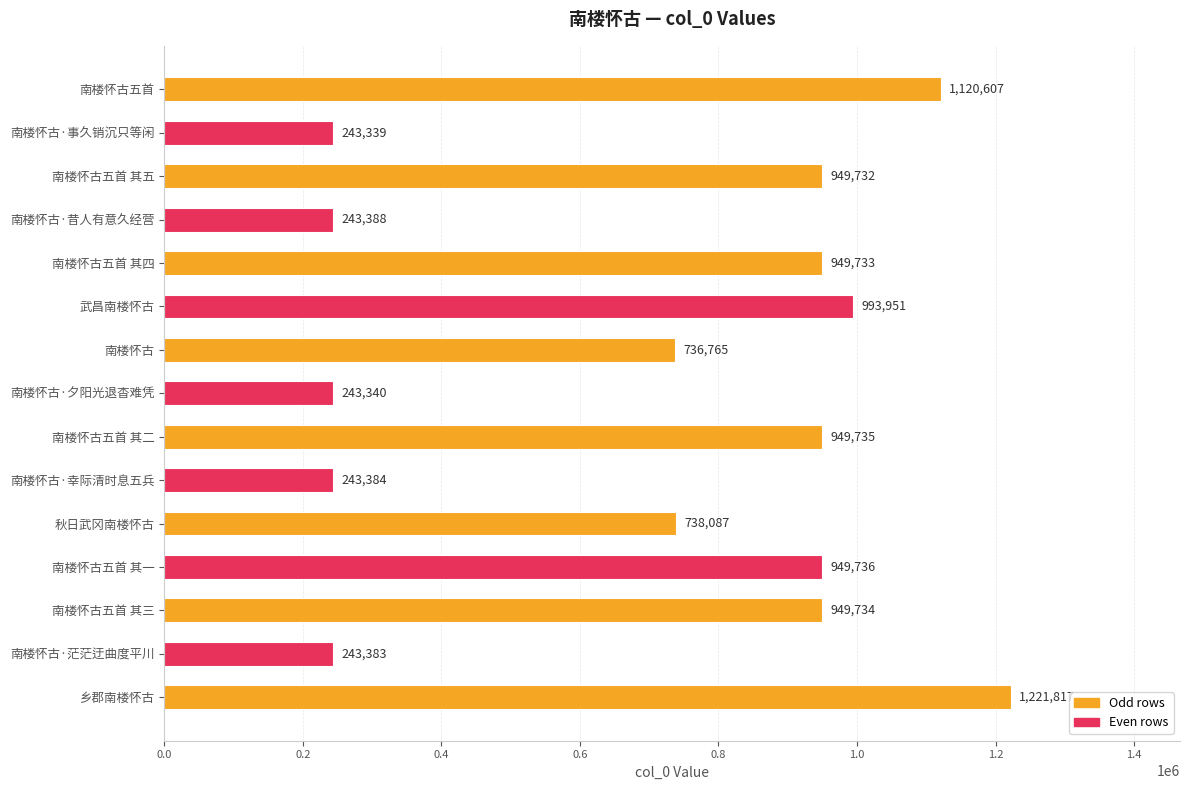

What is the average value?

718449